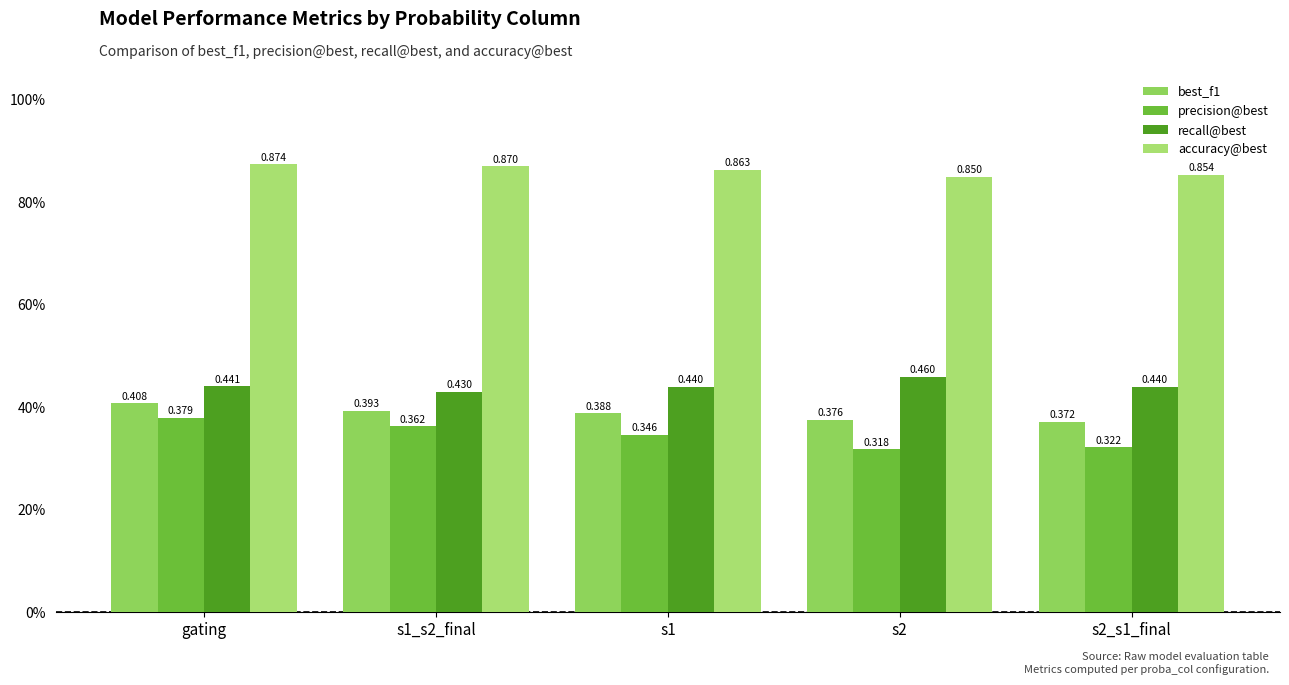

Which category has the lowest value across all series?

s2